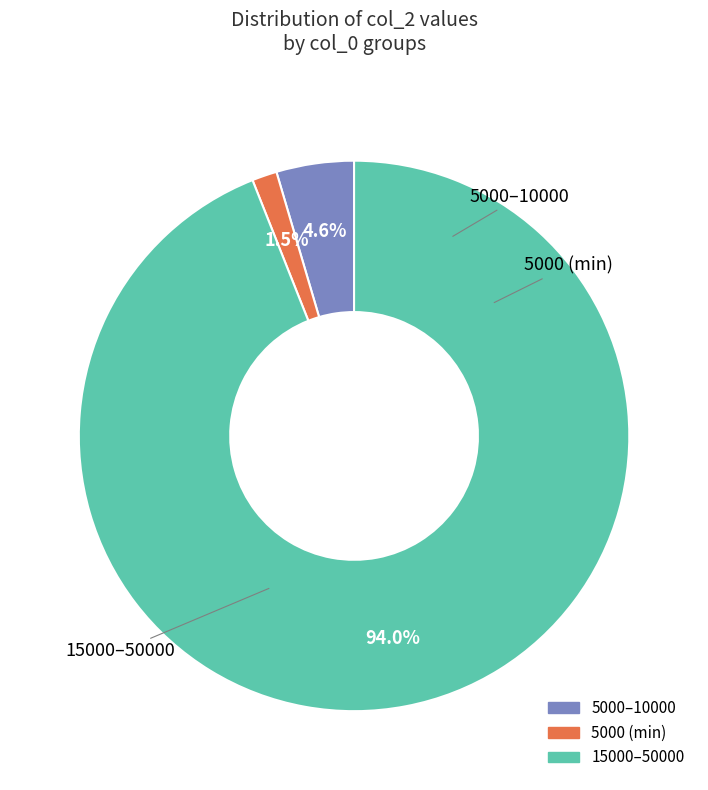

Is there any slice that represents more than half of the pie?

Yes